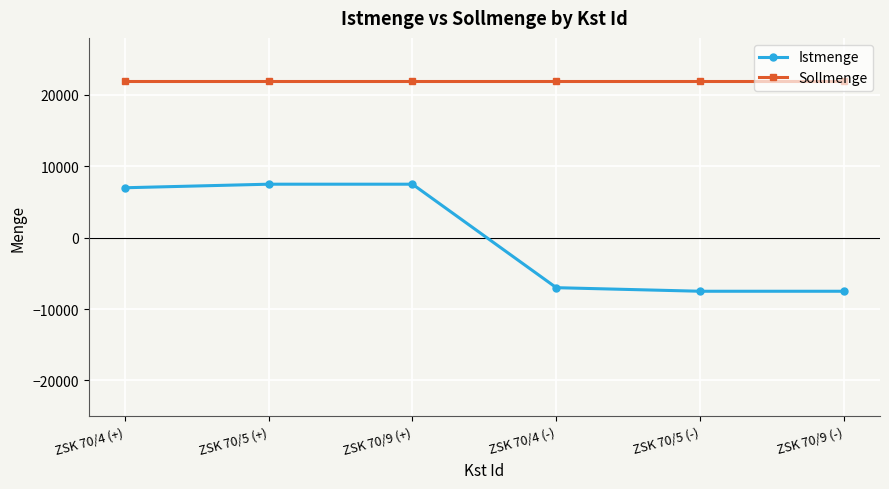

Which series has the widest spread of values?

Istmenge